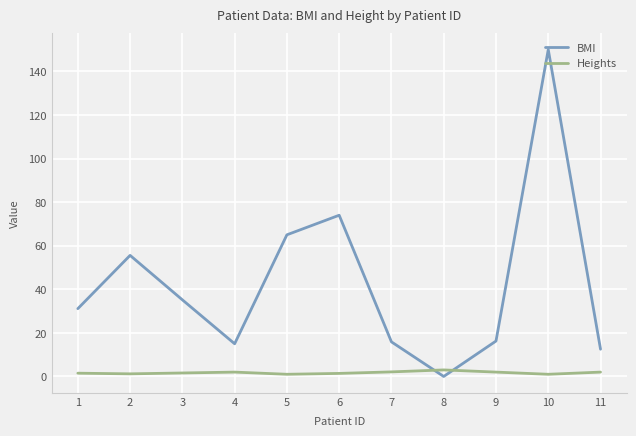

Rank the series by their average value, from lowest to highest.

Heights, BMI